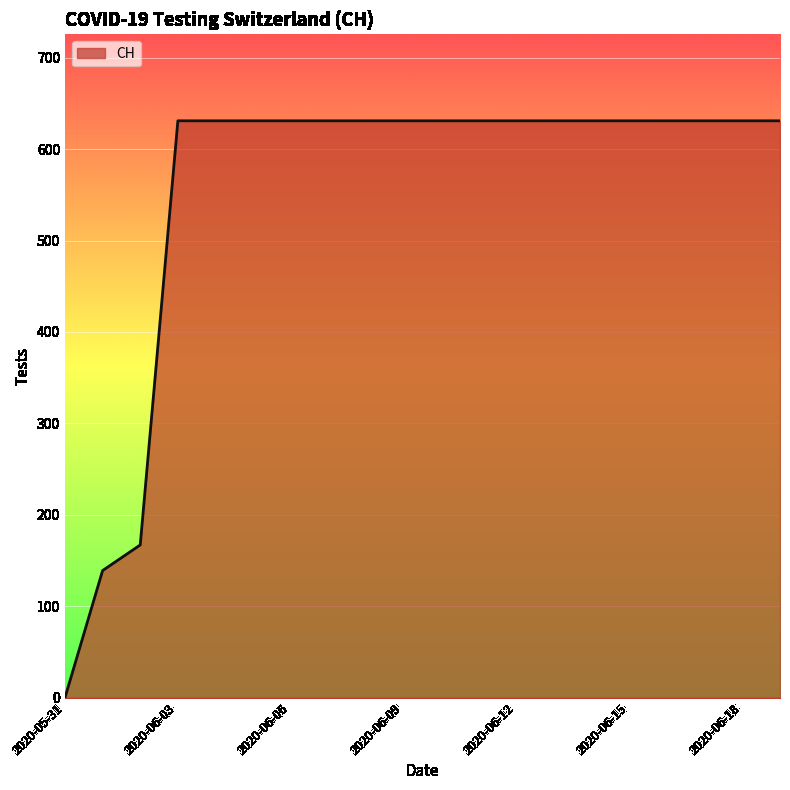

What is the difference between the maximum and minimum values?

631